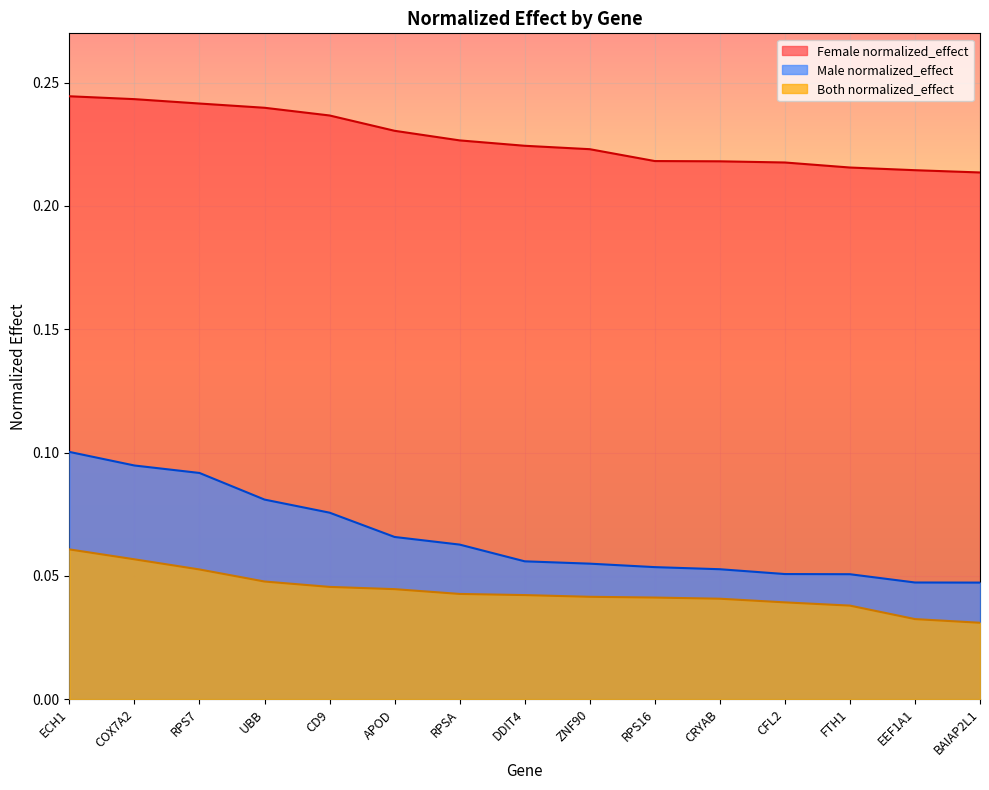

Which series has the largest total across all categories?

Female normalized_effect